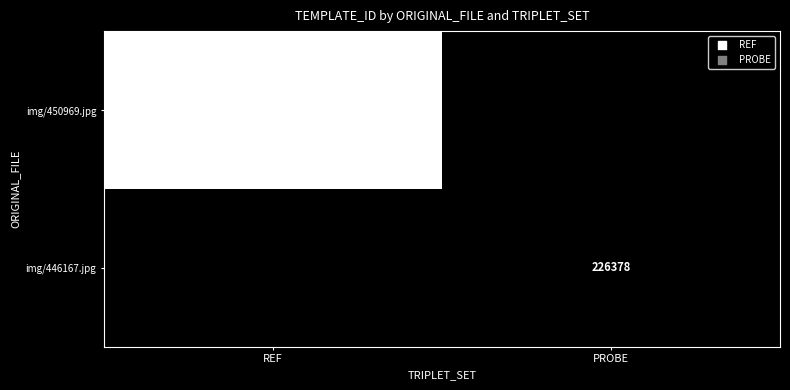

Is it true that img/450969.jpg equals 343605 at REF?

False